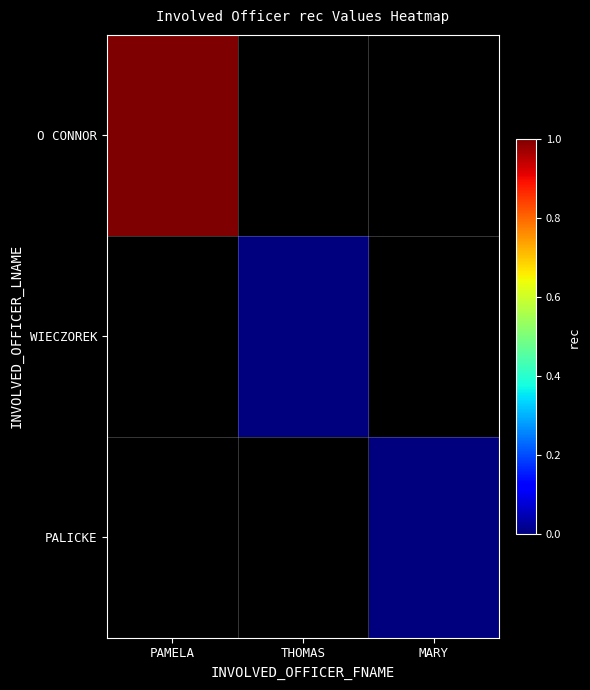

Which label corresponds to the smallest value in the chart?

THOMAS